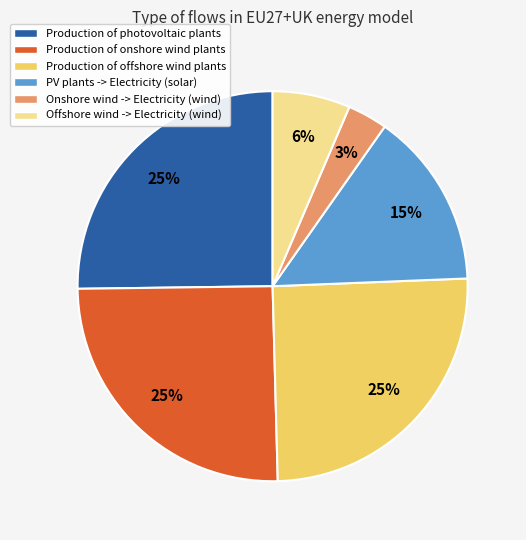

Combined, do Production of photovoltaic plants and Onshore wind -> Electricity (wind) account for over 50%?

No